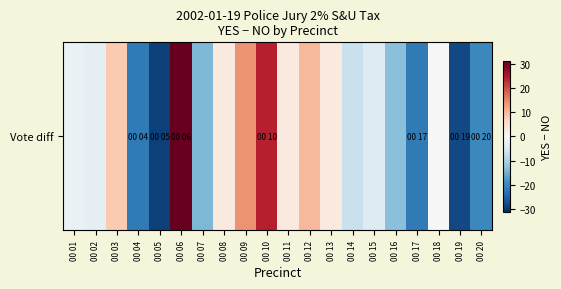

List the labels in order of value, largest first.

00 06, 00 10, 00 09, 00 12, 00 03, 00 08, 00 11, 00 13, 00 18, 00 01, 00 02, 00 15, 00 14, 00 16, 00 07, 00 20, 00 04, 00 17, 00 19, 00 05